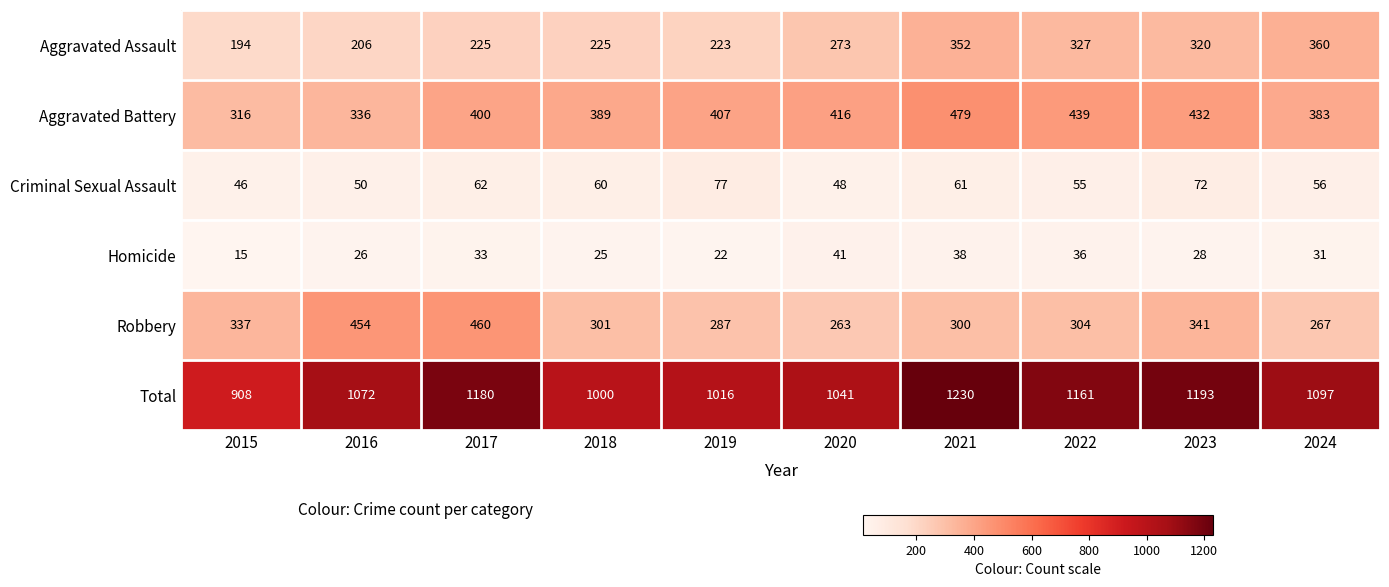

What is the maximum value shown in the chart?

1230